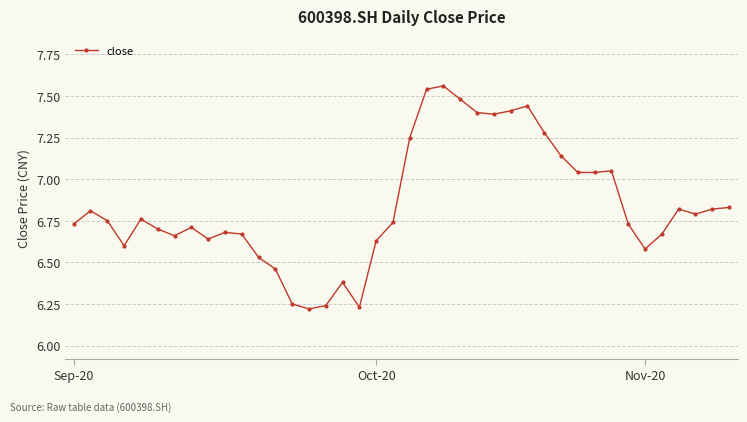

What is the difference between the maximum and second lowest values?

1.3